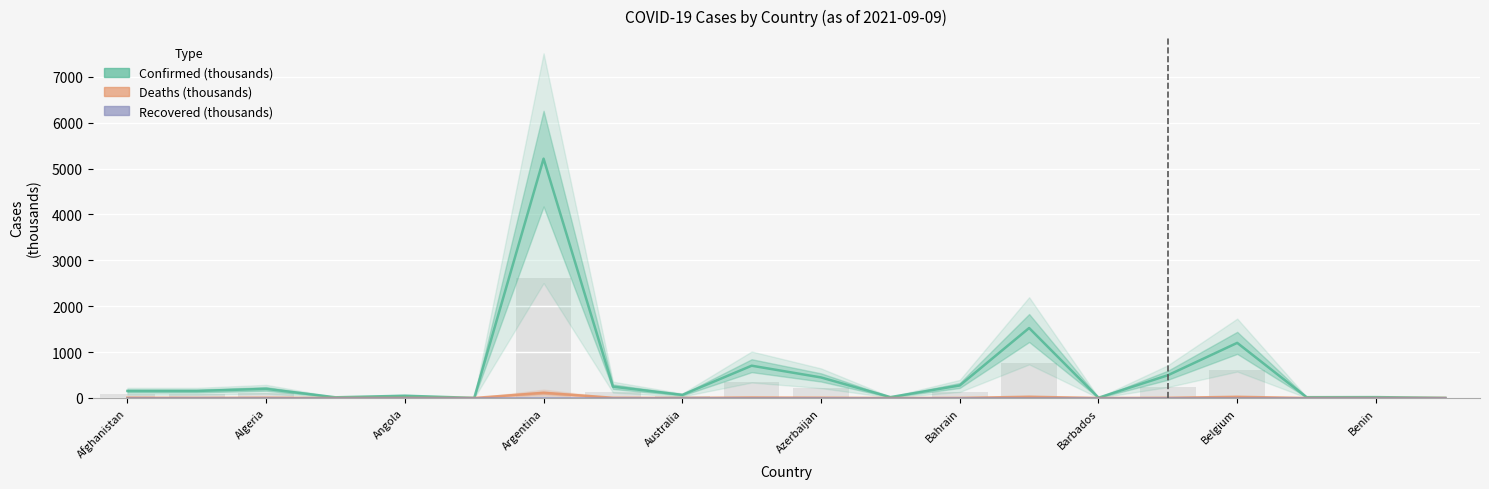

Reading right to left, list all the values displayed in this chart.

Confirmed (thousands): 2.6	19.1	17.3	1201.1	495.6	5.6	1524.9	273.4	19.0	447.7	703.6	68.0	247.0	5215.3	2.0	49.3	15.1	199.0	153.3	153.7
Deaths (thousands): 0.0	0.1	0.4	25.4	3.9	0.1	26.8	1.4	0.5	5.9	10.8	1.1	5.0	113.0	0.0	1.3	0.1	5.5	2.5	7.2
Recovered (thousands): 0.0	0.0	0.0	0.0	0.0	0.0	0.0	0.0	0.0	0.0	0.0	0.0	0.0	0.0	0.0	0.0	0.0	0.0	0.0	0.0